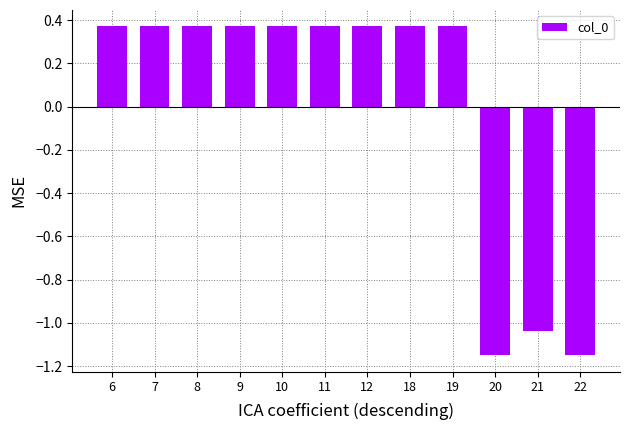

How many distinct data groups are displayed?

1